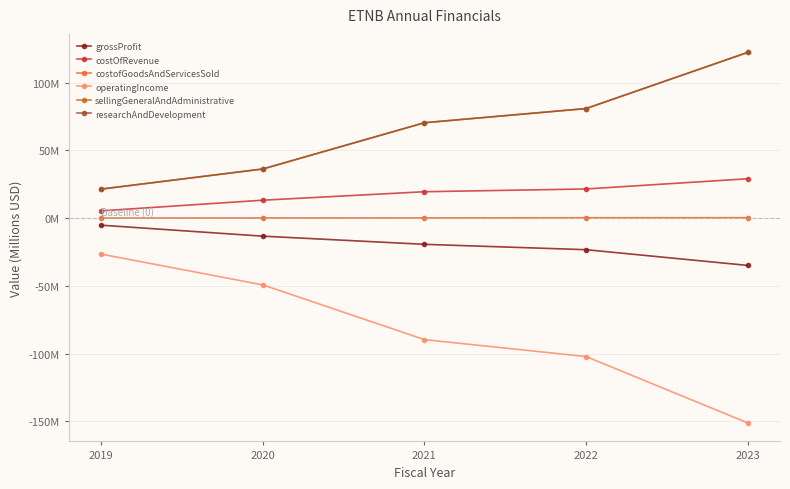

Does the chart have visible grid lines?

Yes